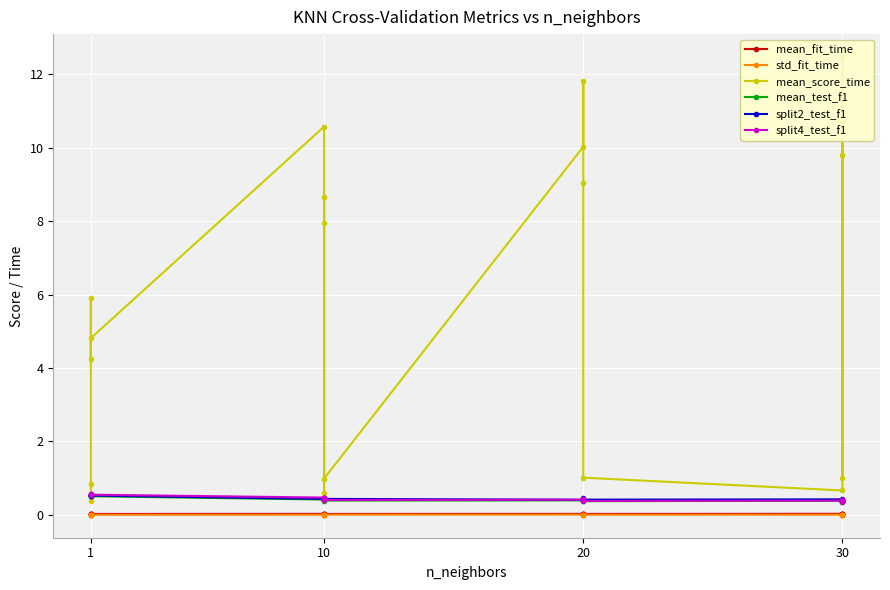

At how many categories does at least one series exceed 2?

12